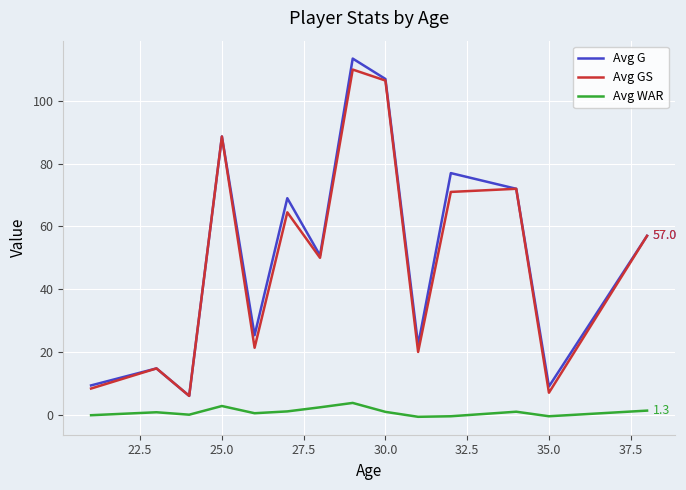

True or false: Avg G and Avg WAR intersect in this chart.

False